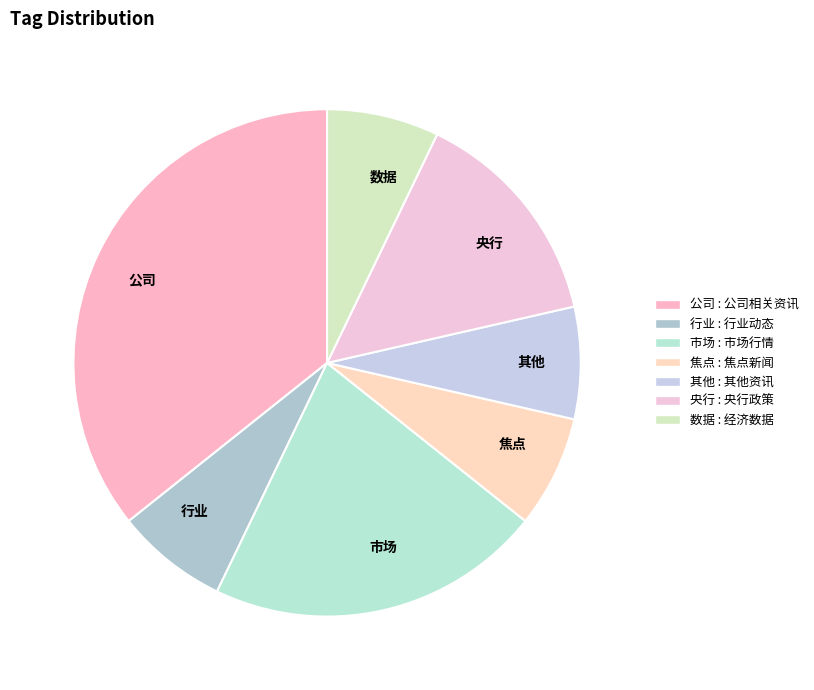

Is it true that 行业 is 7% of the pie?

True